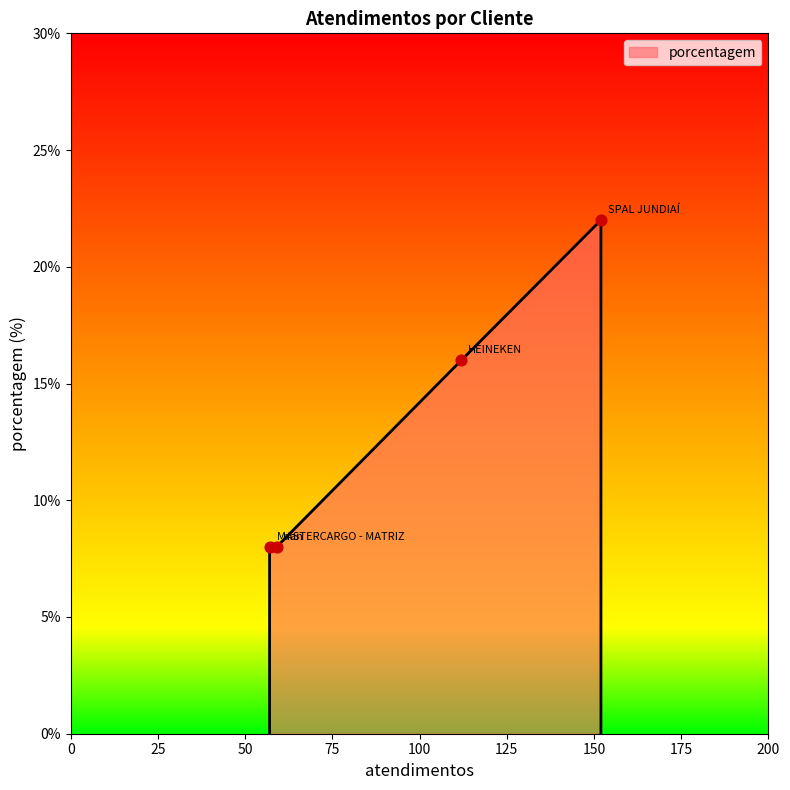

What is the ratio of the value at SPAL JUNDIAÍ to the value at nan?

2.8